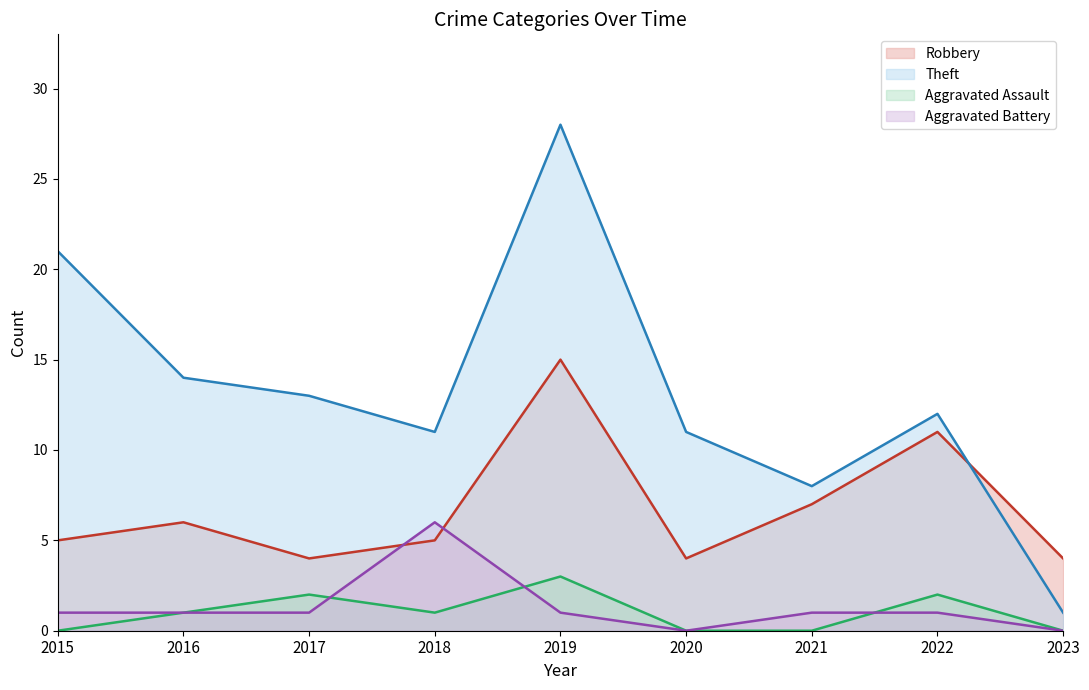

Which label corresponds to the smallest value in the chart?

2015